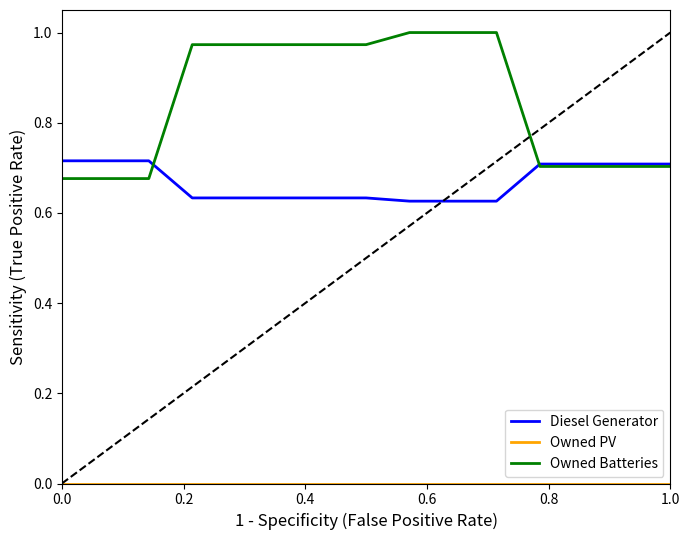

Which series has the widest spread of values?

Owned Batteries